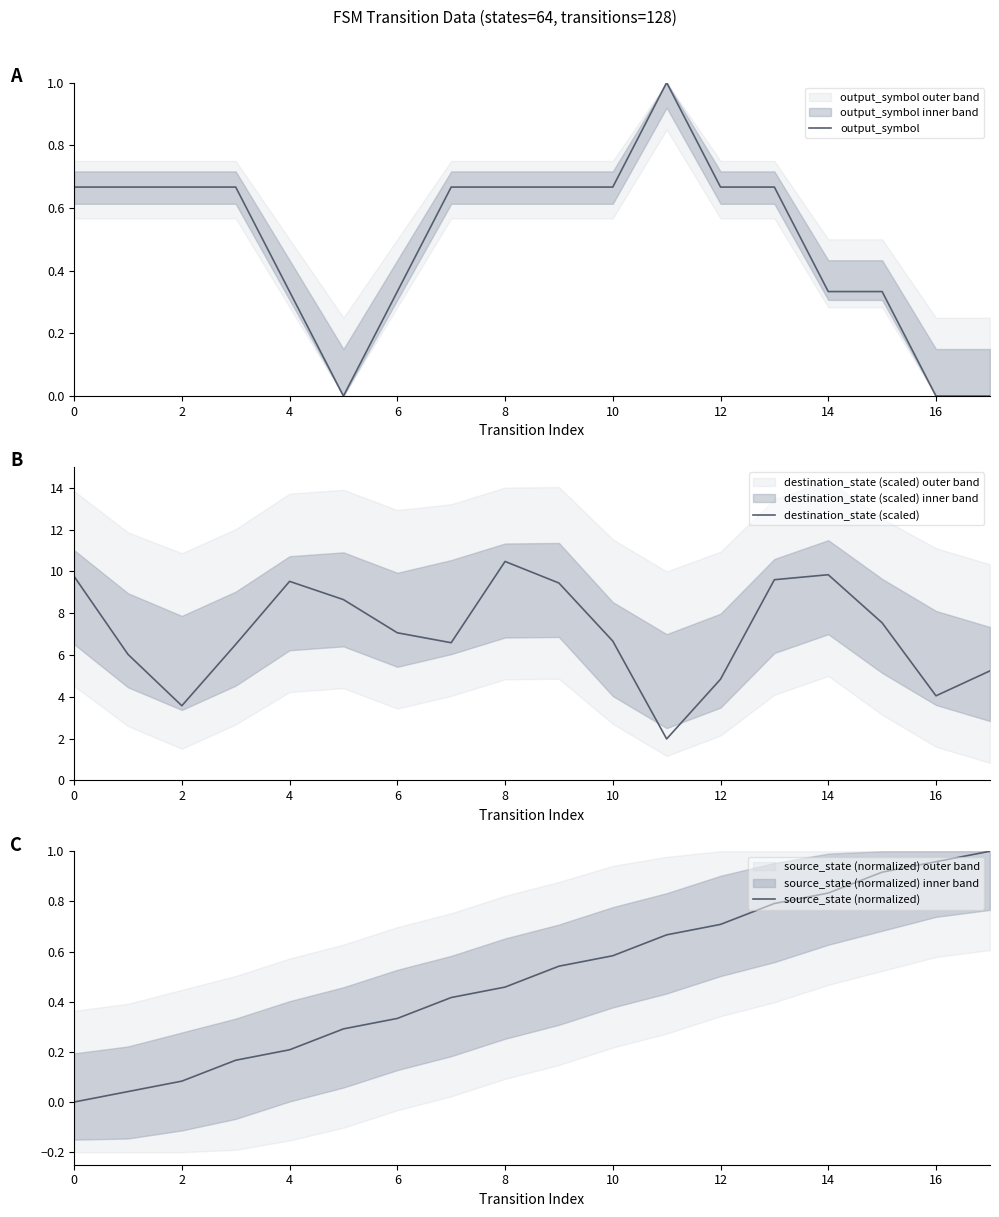

Is the value of source_state (normalized) at 14 greater than the value of output_symbol at 4?

No